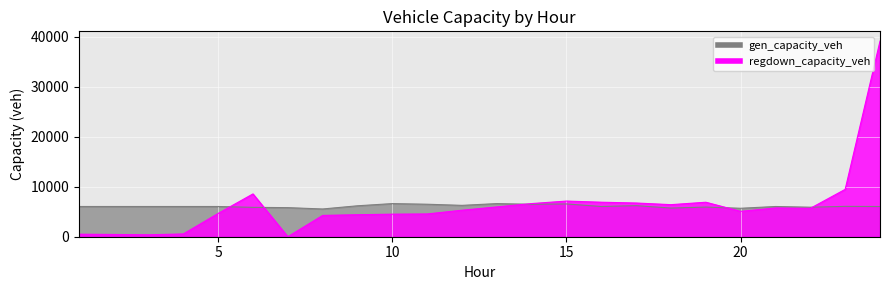

Rank the categories by gen_capacity_veh value from highest to lowest.

10, 13, 15, 11, 14, 12, 17, 9, 23, 16, 1, 2, 3, 4, 5, 21, 24, 19, 22, 6, 7, 18, 20, 8